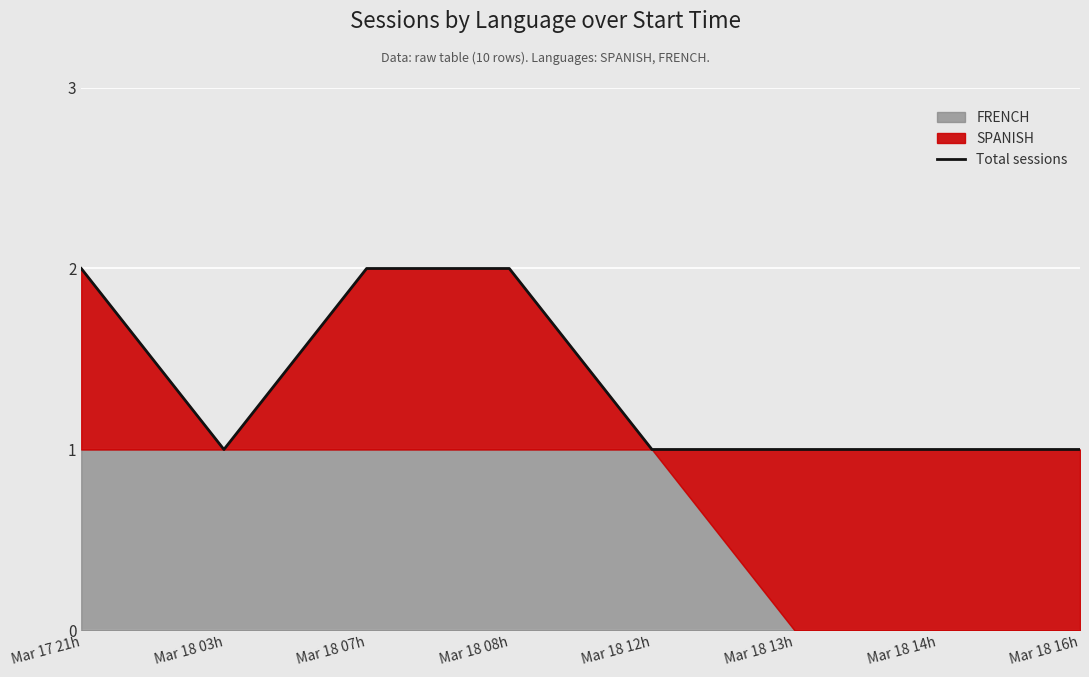

Rank the categories by value from lowest to highest.

Mar 18 03h, Mar 18 12h, Mar 18 13h, Mar 18 14h, Mar 18 16h, Mar 17 21h, Mar 18 07h, Mar 18 08h